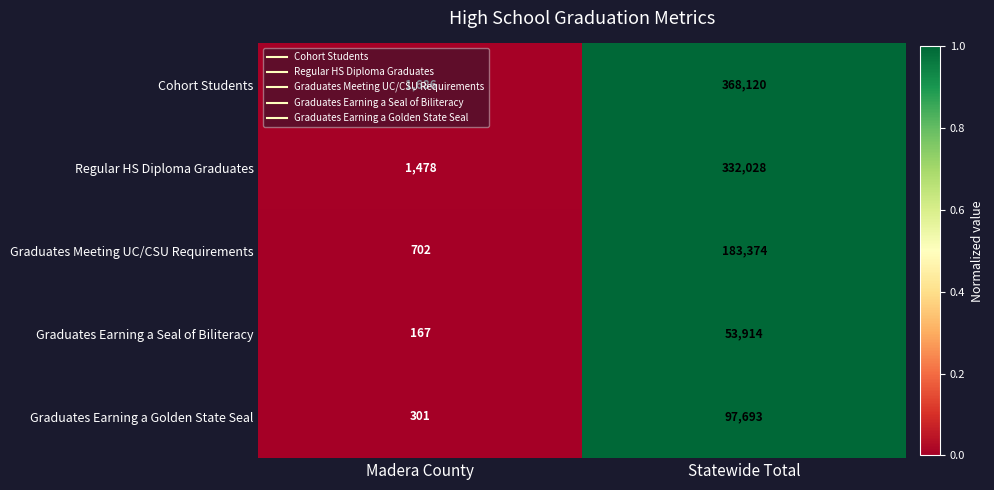

What is the maximum value shown in the chart?

368120